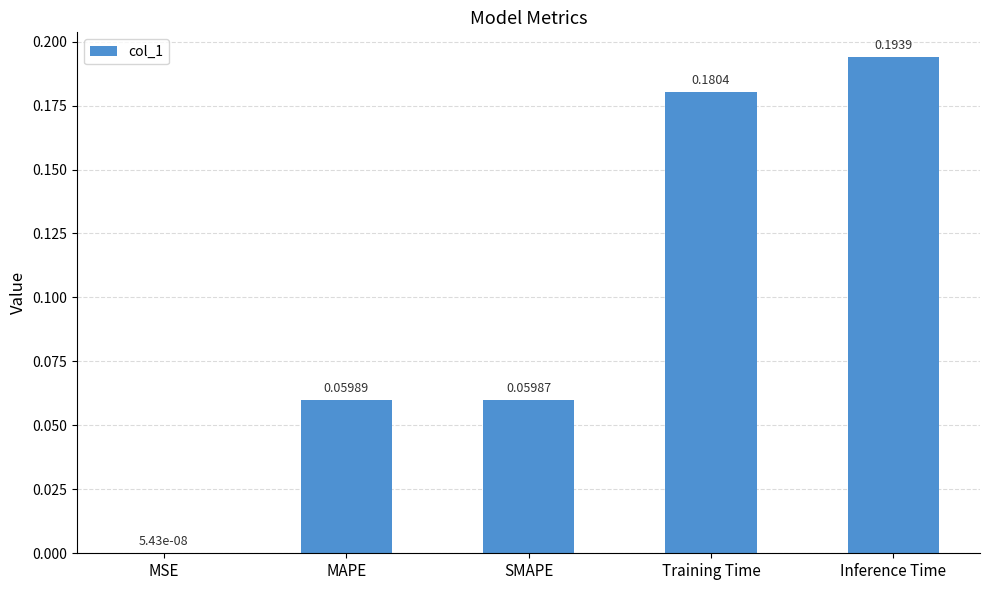

At which label is the value closest to 0?

MSE